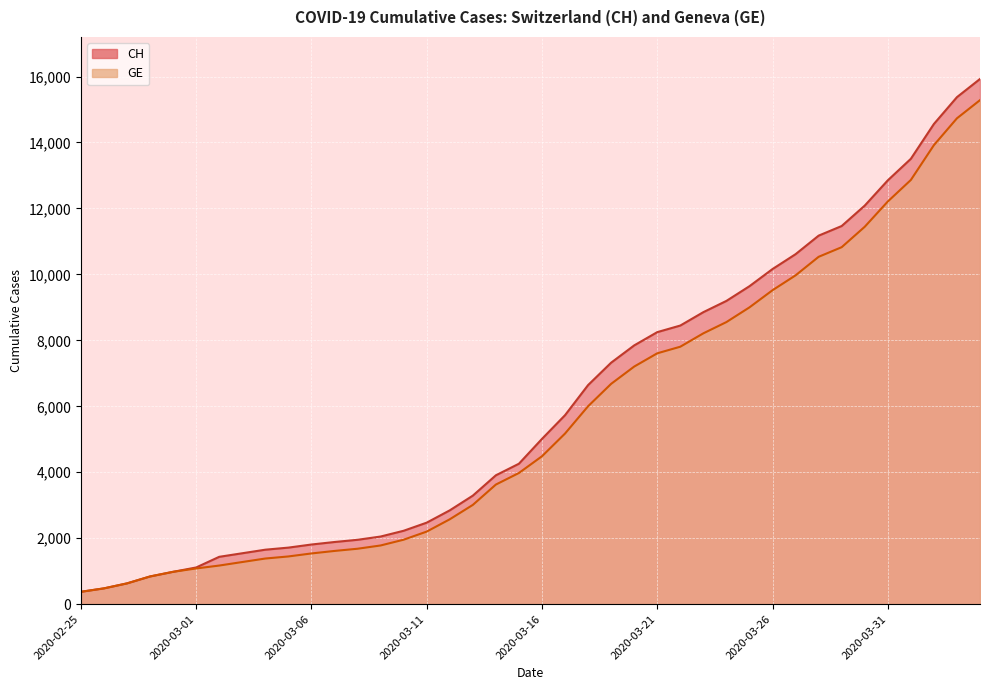

True or false: CH and GE intersect in this chart.

False